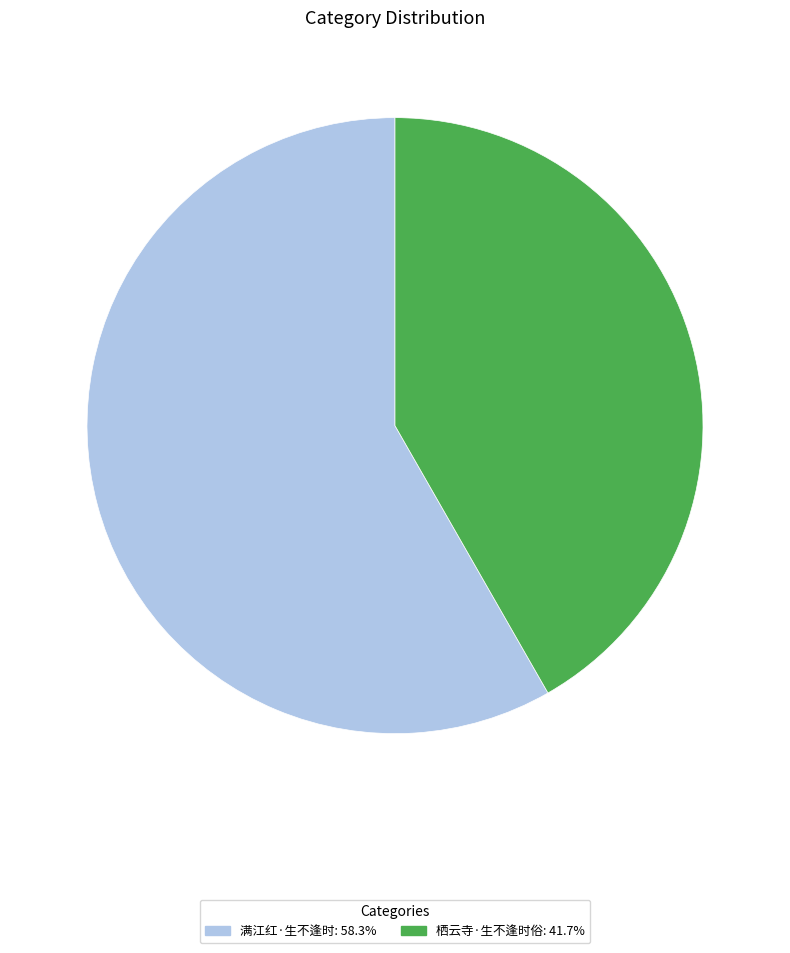

Is the sum of 满江红·生不逢时 and 栖云寺·生不逢时俗 greater than half?

Yes